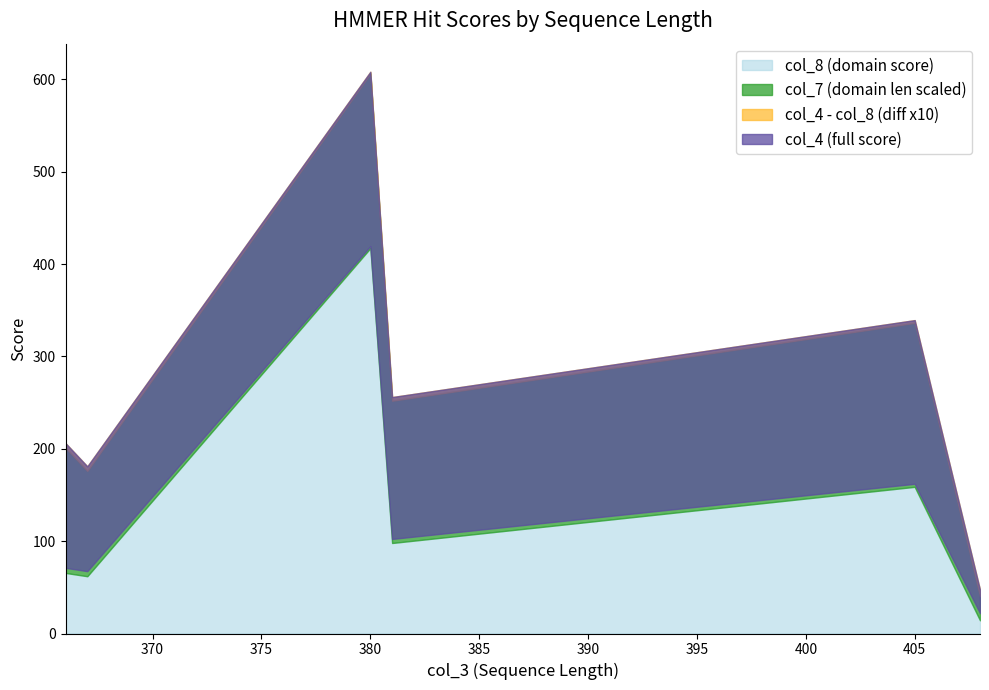

List the labels in order of col_4 value, smallest first.

408, 367, 366, 381, 405, 380